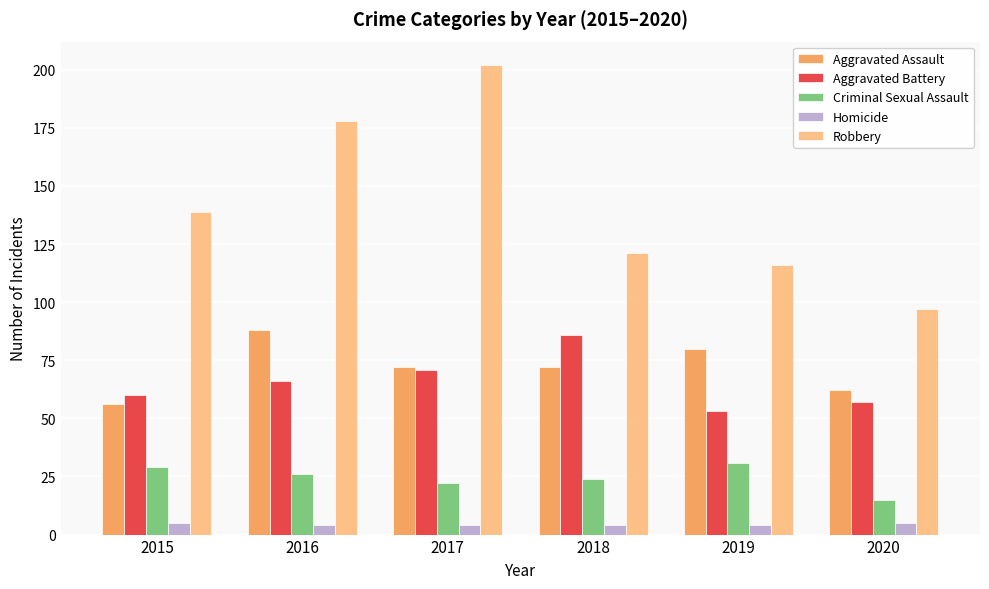

What is the difference between the Criminal Sexual Assault values at 2015 and 2017?

7